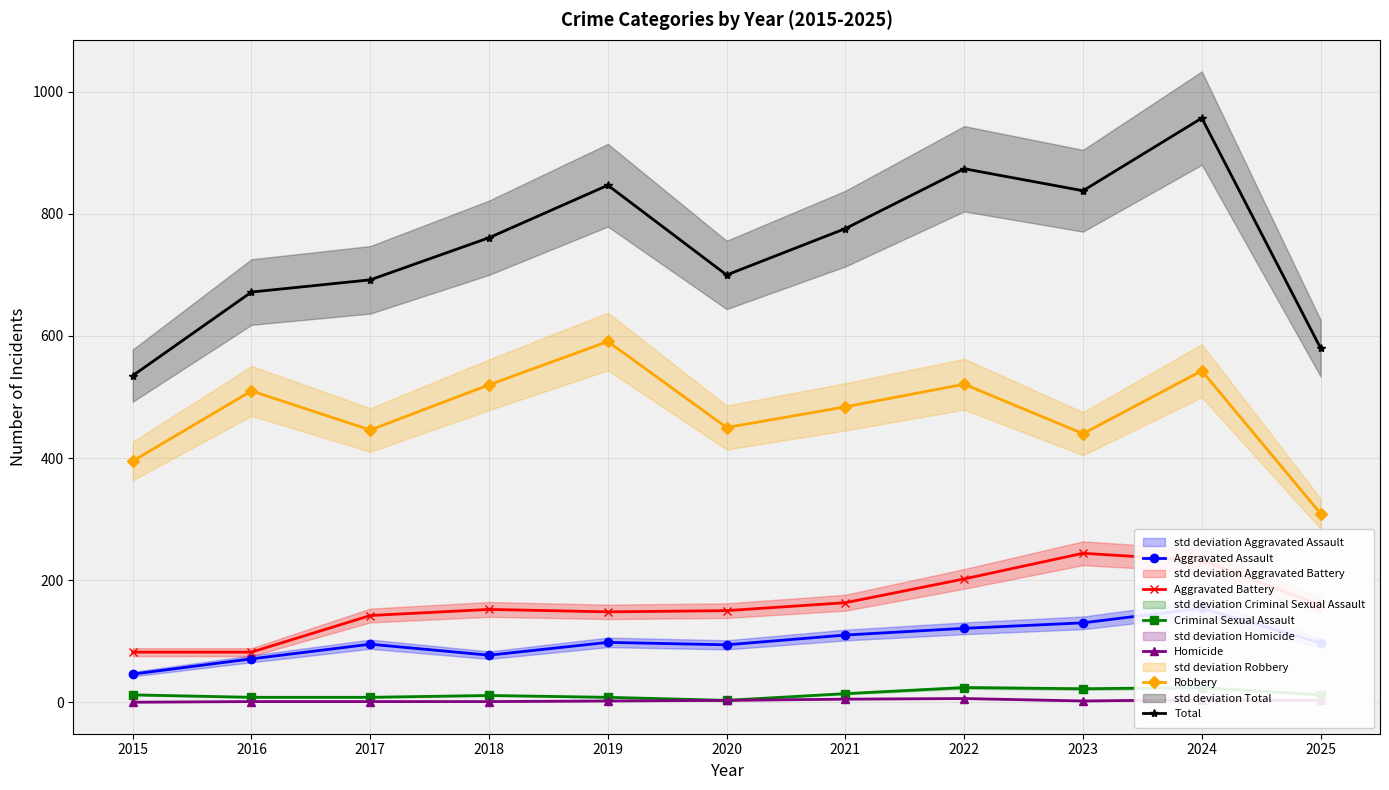

Which series has the widest spread of values?

Total